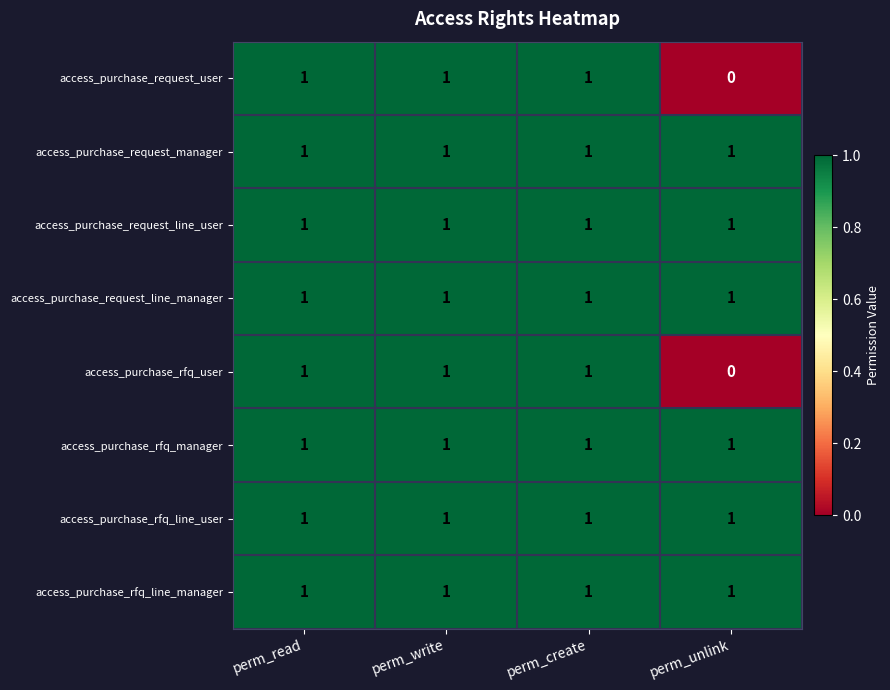

Which category has the lowest value across all series?

perm_unlink